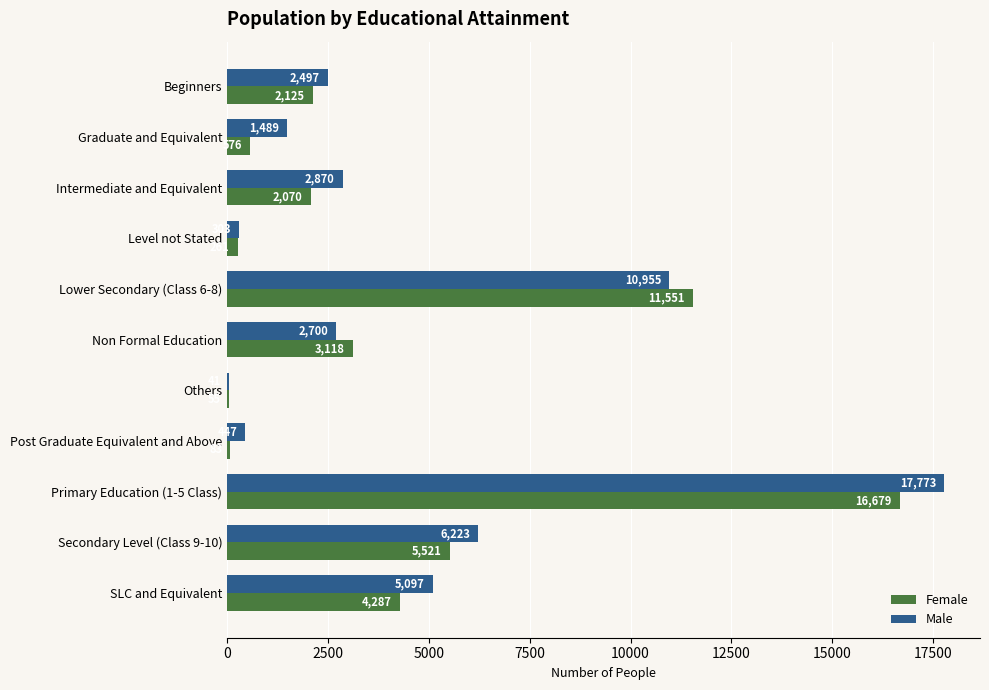

What is the highest value of the Female series?

16679